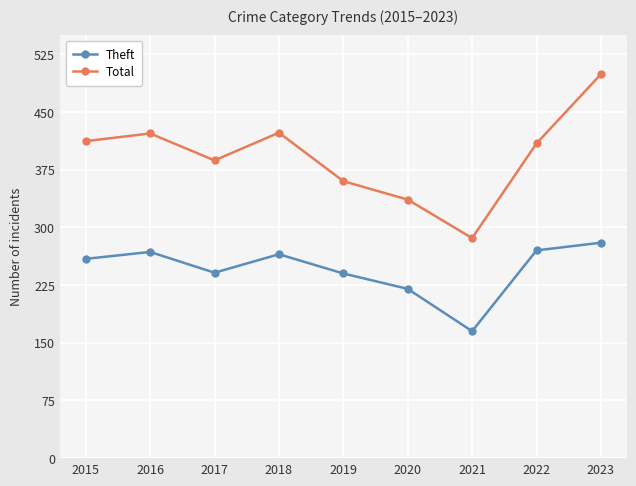

At which category does the chart reach its peak across all series?

2023